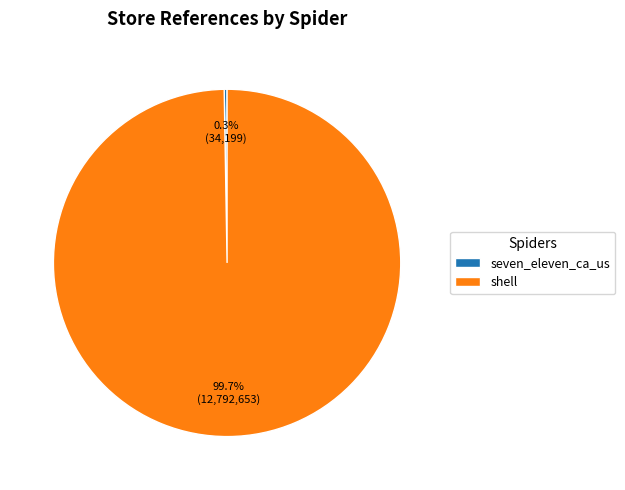

Which category has the biggest portion of the pie?

shell